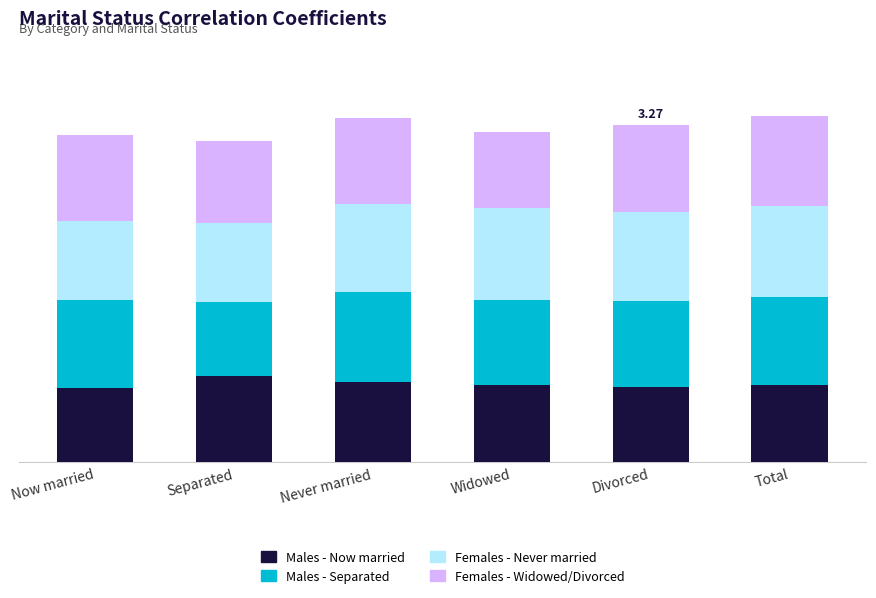

Does the chart contain stacked bars?

Yes